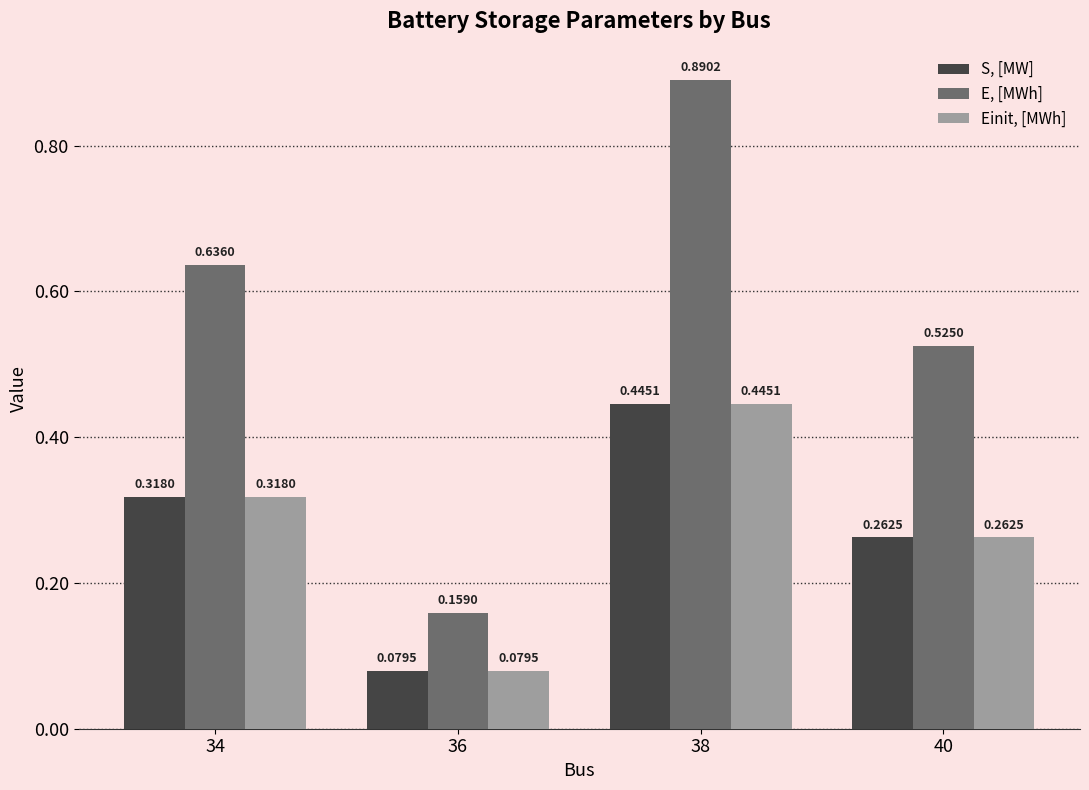

How many distinct data groups are displayed?

3